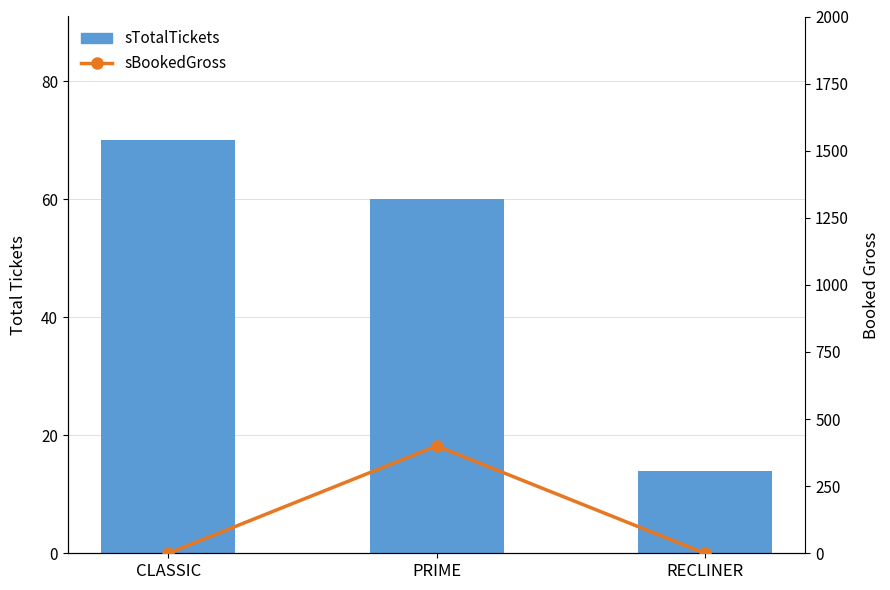

What is the difference between the highest and lowest values at PRIME?

340